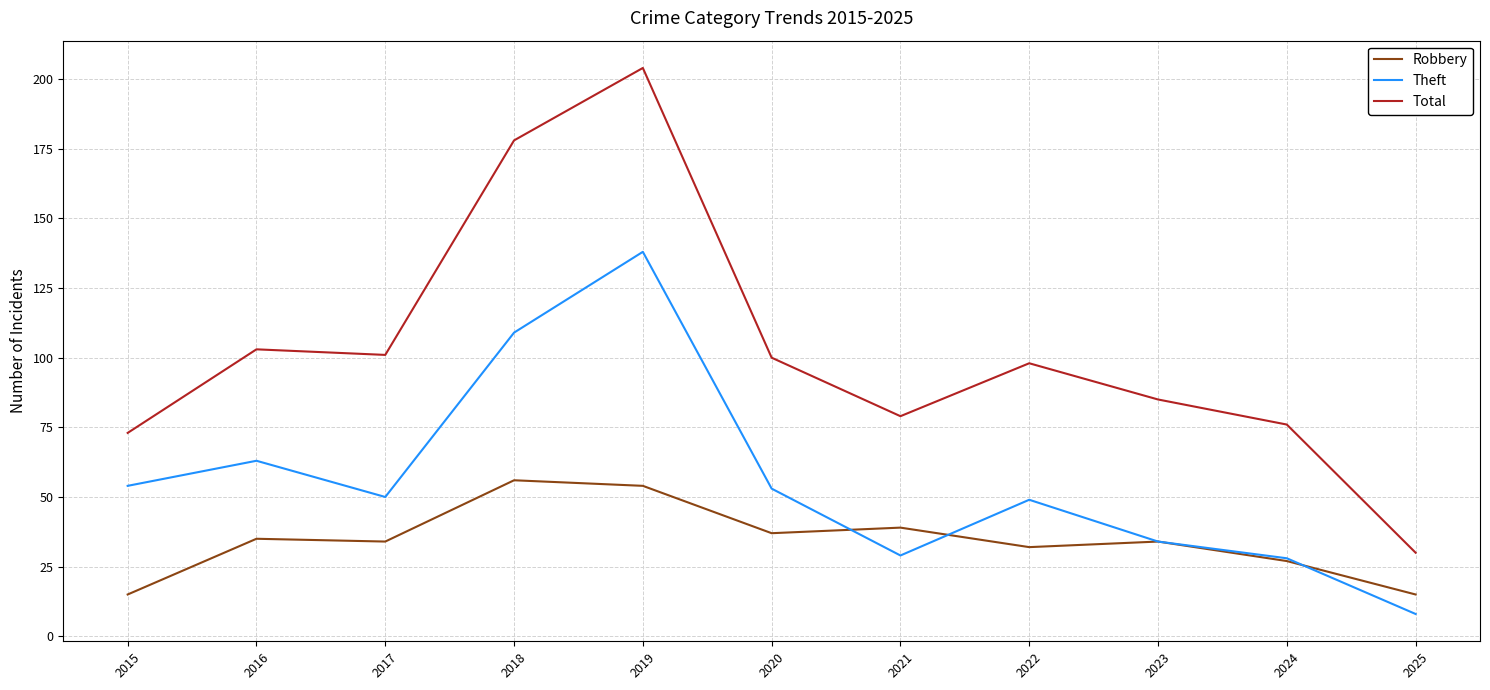

What is the maximum value shown in the chart?

204